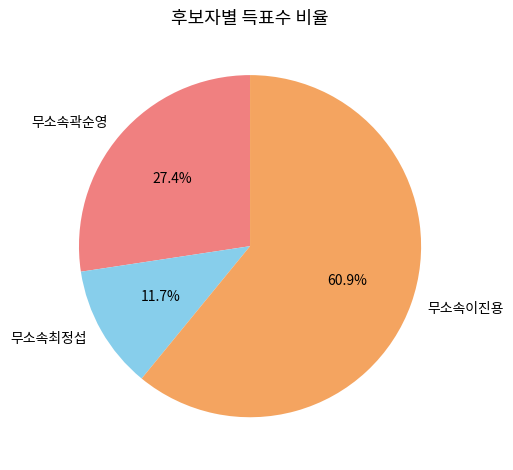

True or false: 무소속이진용 accounts for 61% of the total.

True